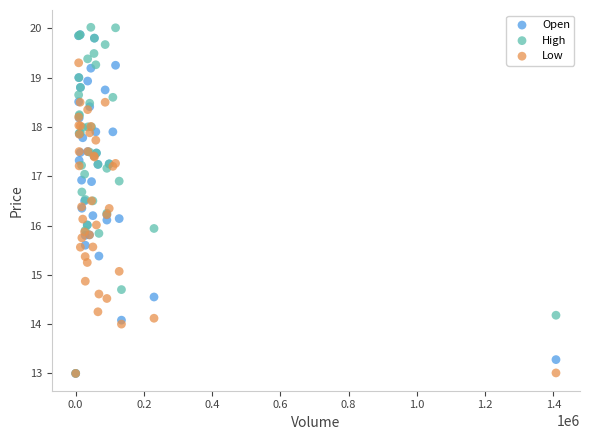

Which series has the largest Y range (max minus min)?

High